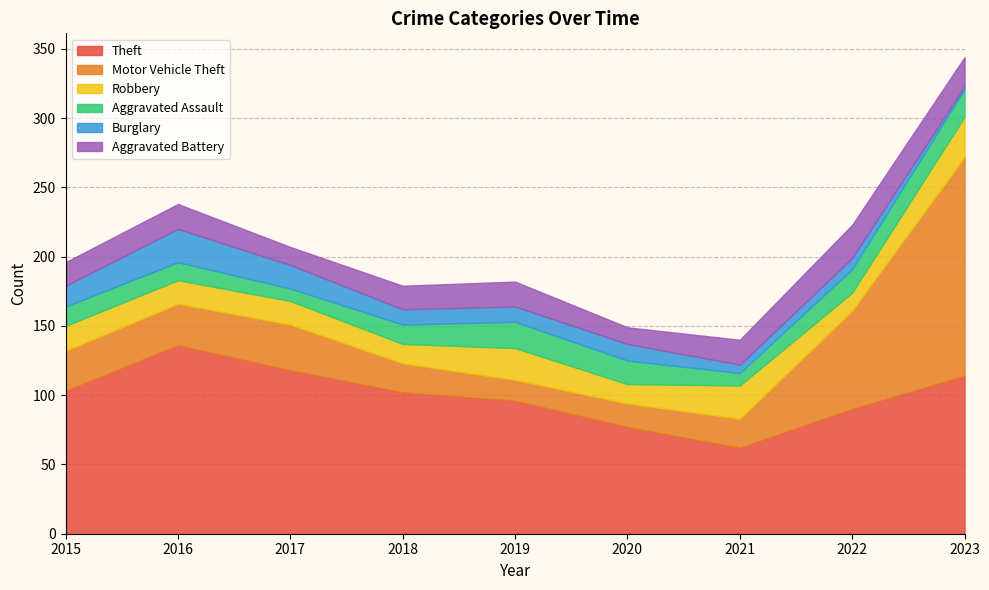

Where do Motor Vehicle Theft and Robbery first cross each other?

2018 and 2019